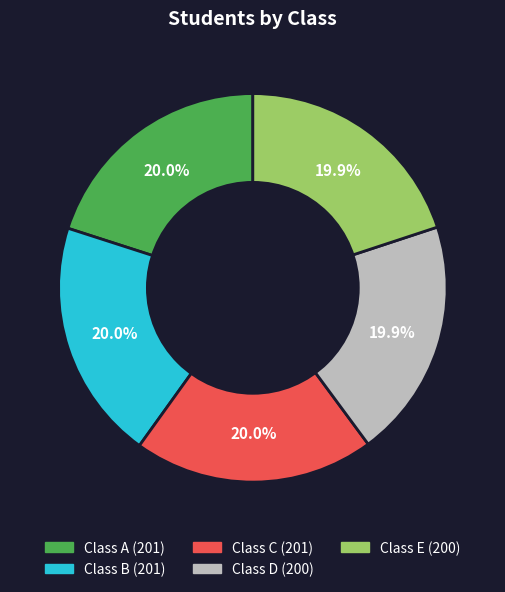

Does any single category account for the majority?

No